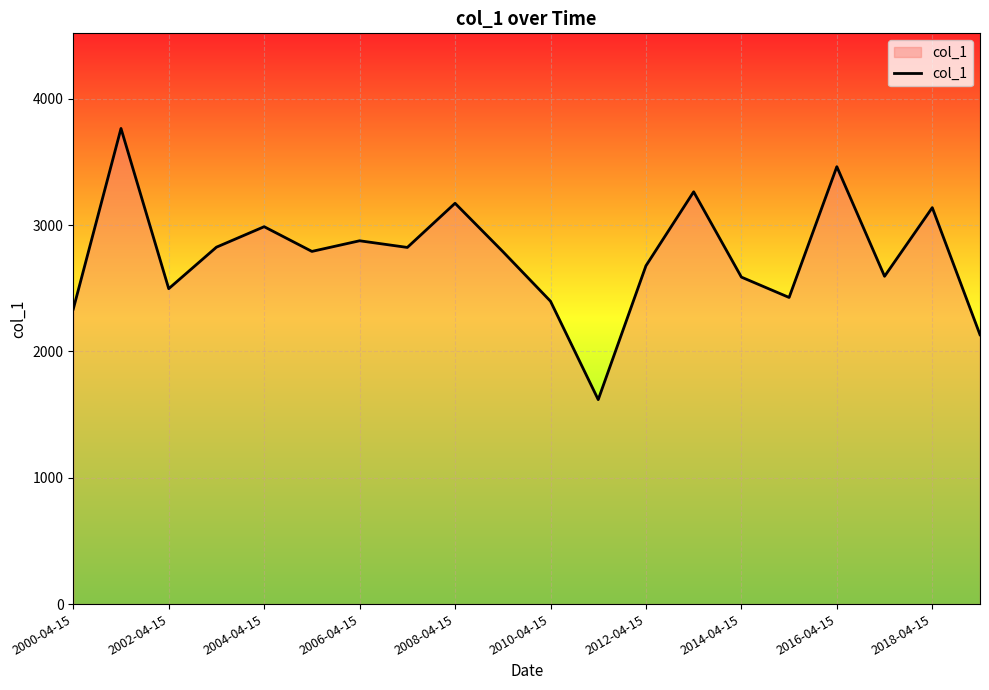

What is the difference between the maximum and minimum values?

2146.1